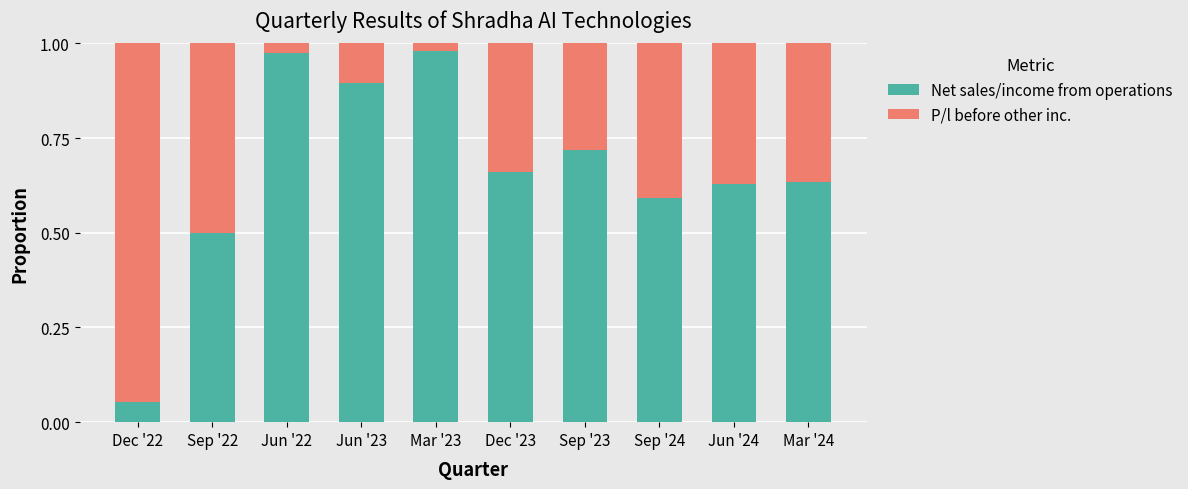

What is the sum of the Net sales/income from operations values at Dec '23 and Sep '23?

1.4